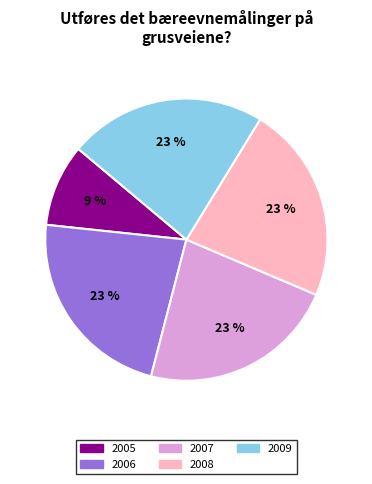

True or false: 2009 accounts for 12% of the total.

False